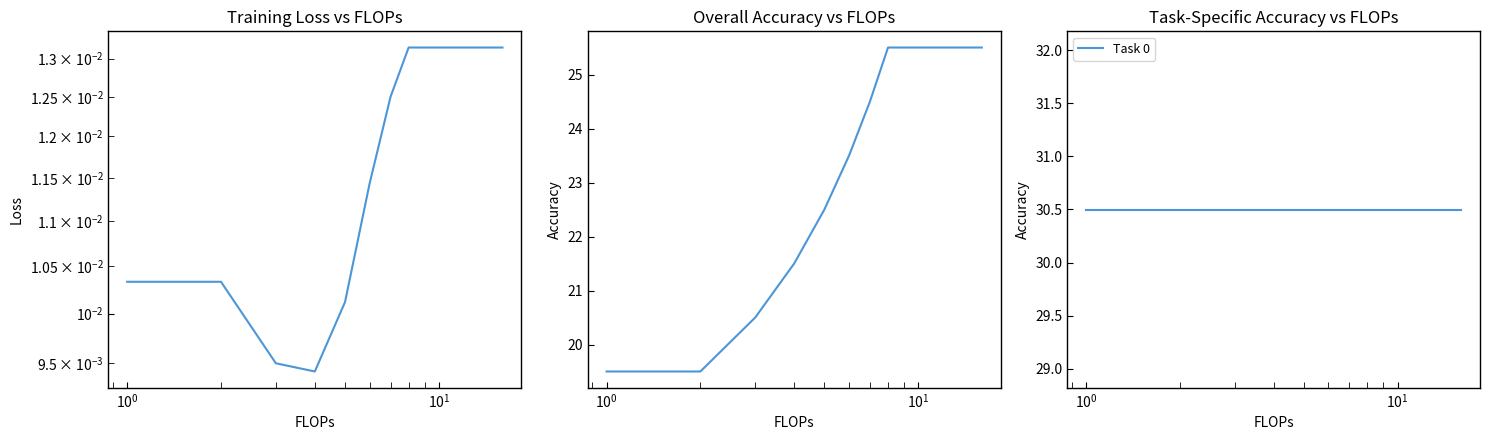

Count the number of data series in this chart.

3